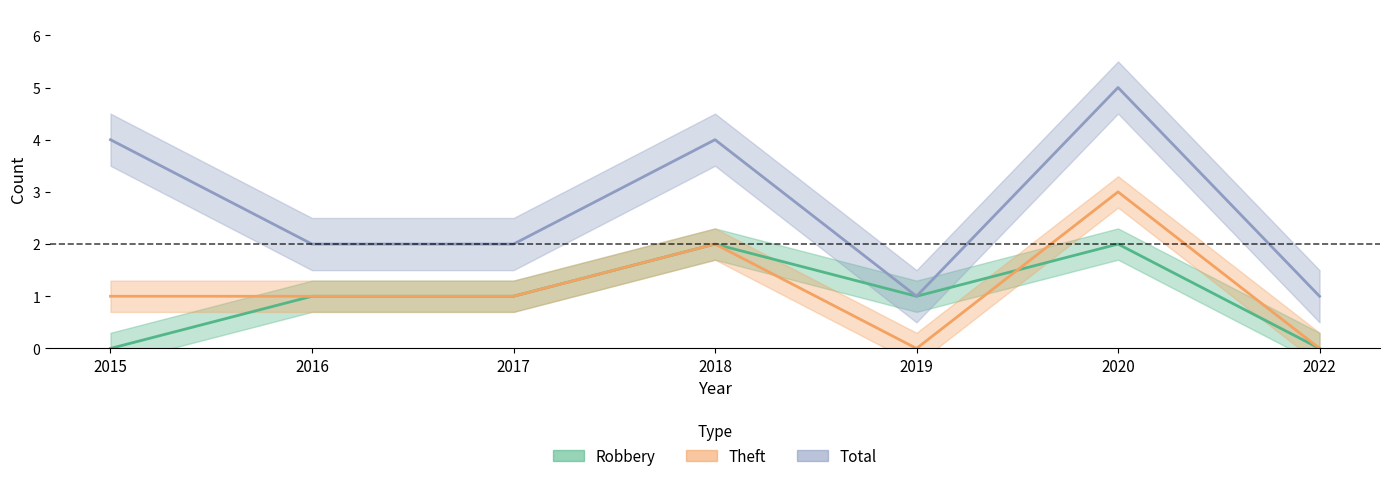

What is the difference between the second highest and minimum values in the Theft series?

2